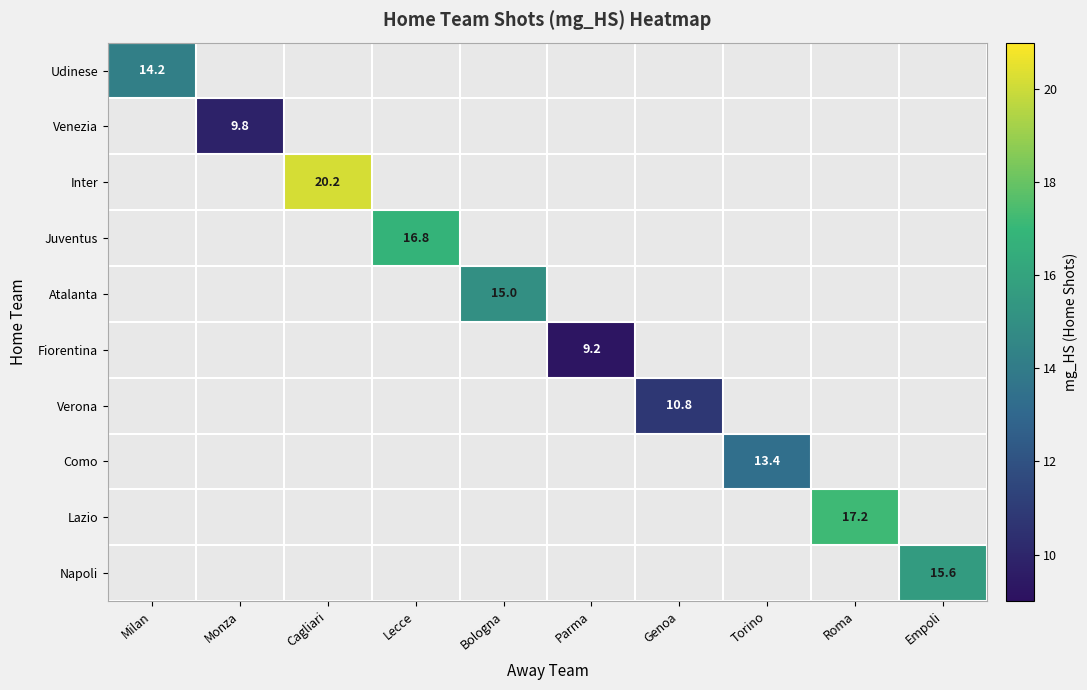

The value of Fiorentina at Parma is 9.2. True or false?

True